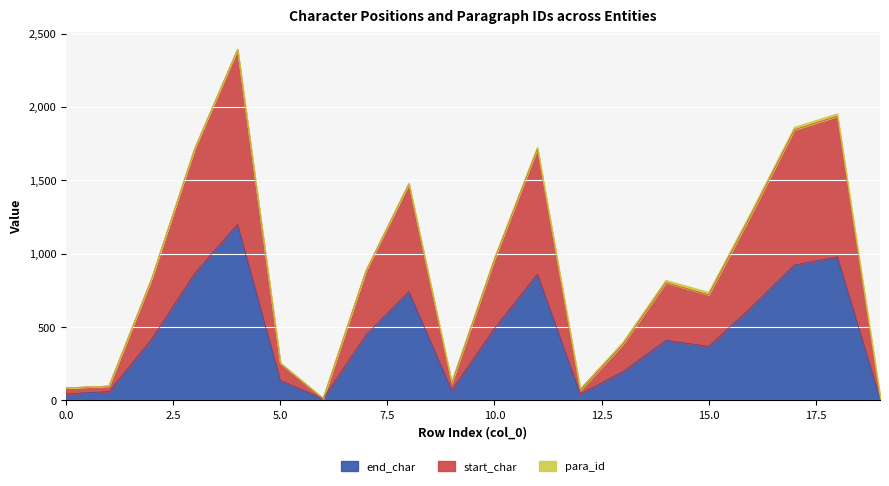

Which category has the highest value in the start_char series?

4